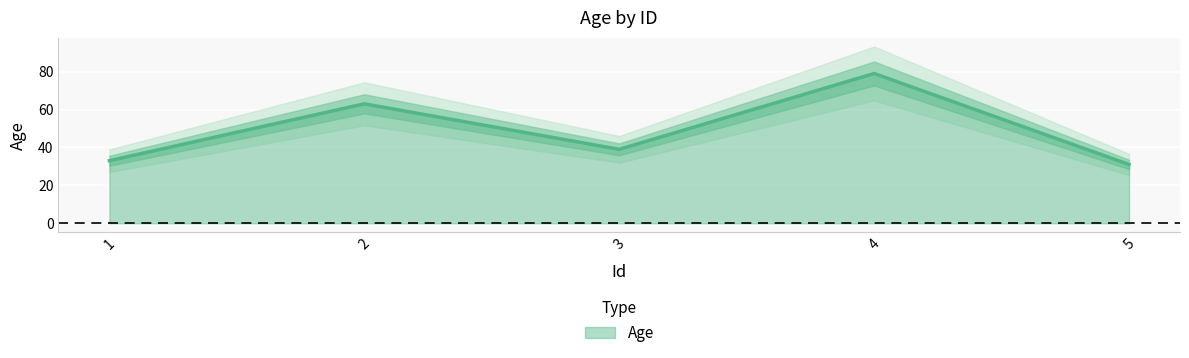

What is the value of the 5th point from the left?

31